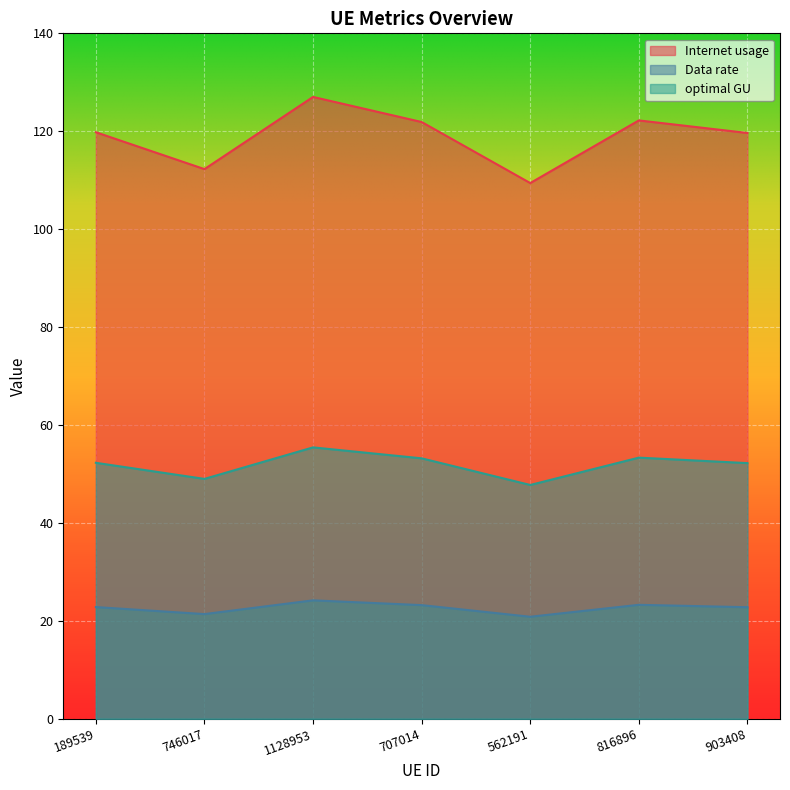

What are all the series names shown in the legend?

Internet usage, Data rate, optimal GU